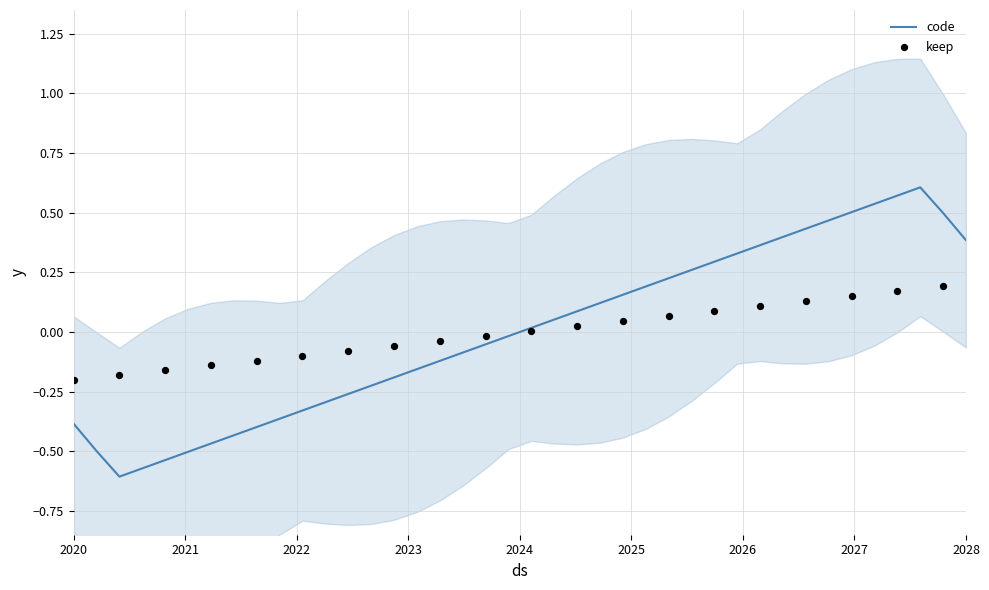

What is the change in value from 19 to 30?

+0.4